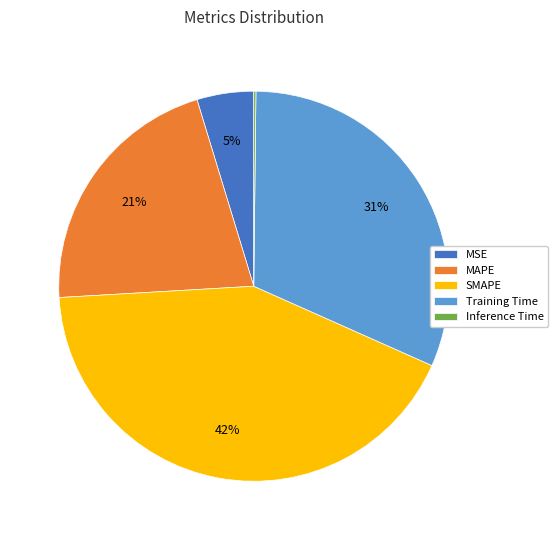

Is SMAPE the majority of the pie?

No